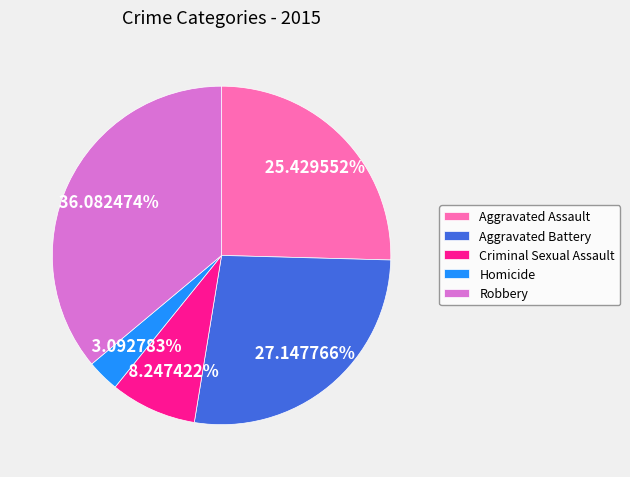

Which slice is the largest?

Robbery